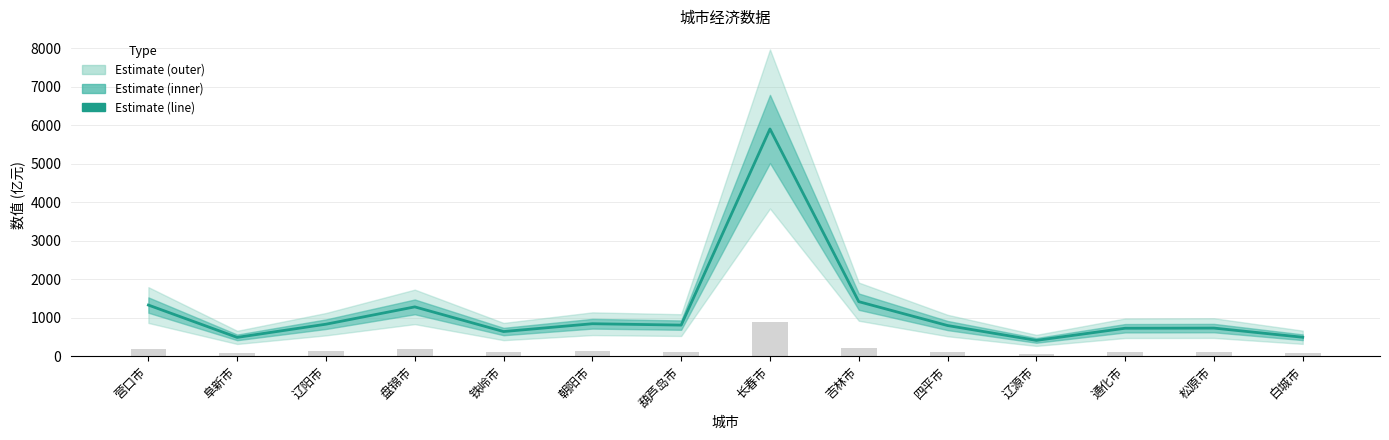

At which label is Estimate closest to 3157?

吉林市